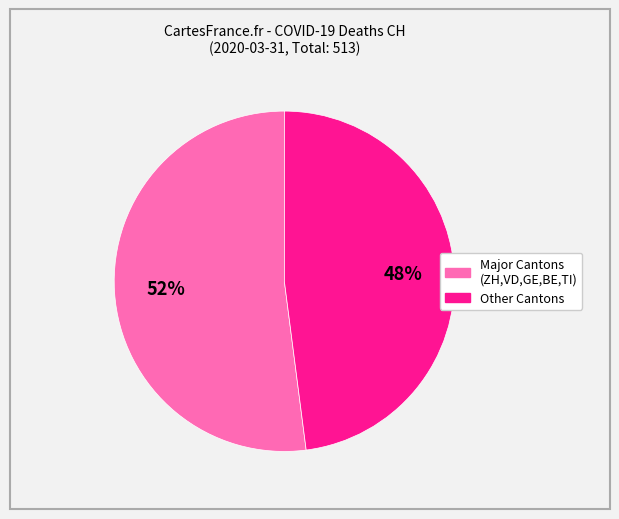

Is there any slice that represents more than half of the pie?

Yes